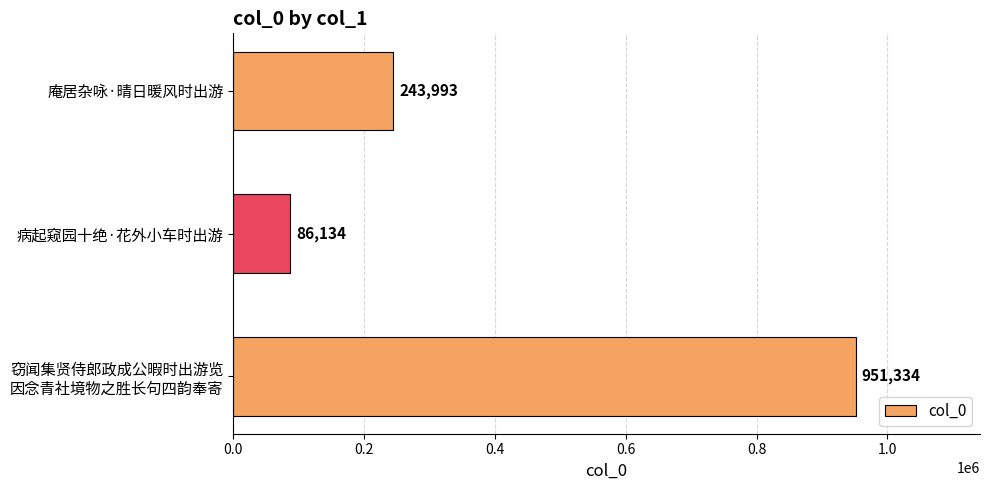

Rank the categories by value from lowest to highest.

病起窥园十绝·花外小车时出游, 庵居杂咏·晴日暖风时出游, 窃闻集贤侍郎政成公暇时出游览
因念青社境物之胜长句四韵奉寄